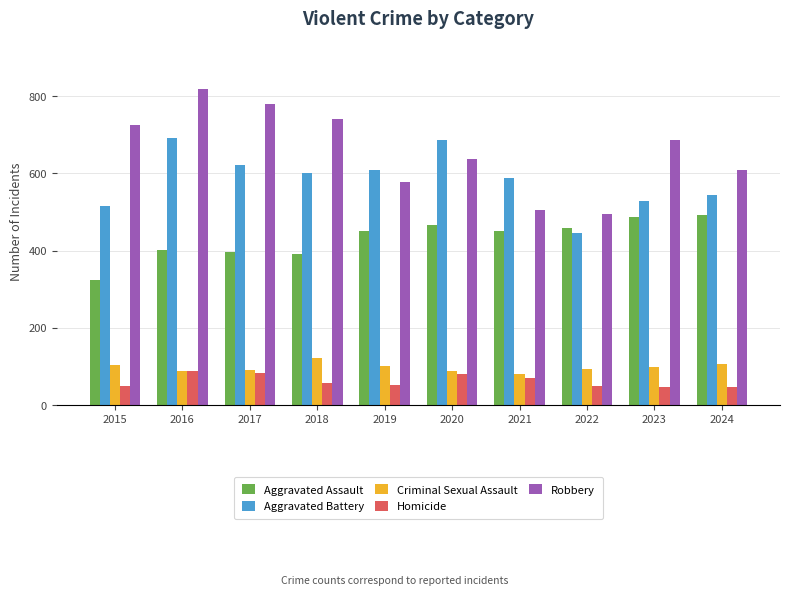

What is the value of the Criminal Sexual Assault bar at the 6th from the left?

89